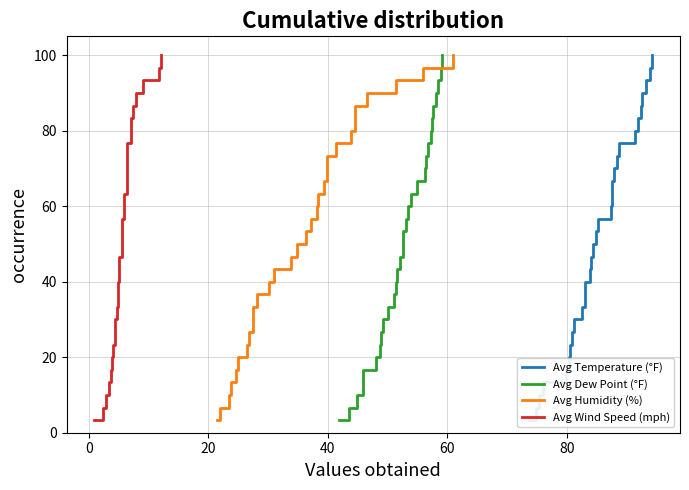

How many series are shown in this chart?

4